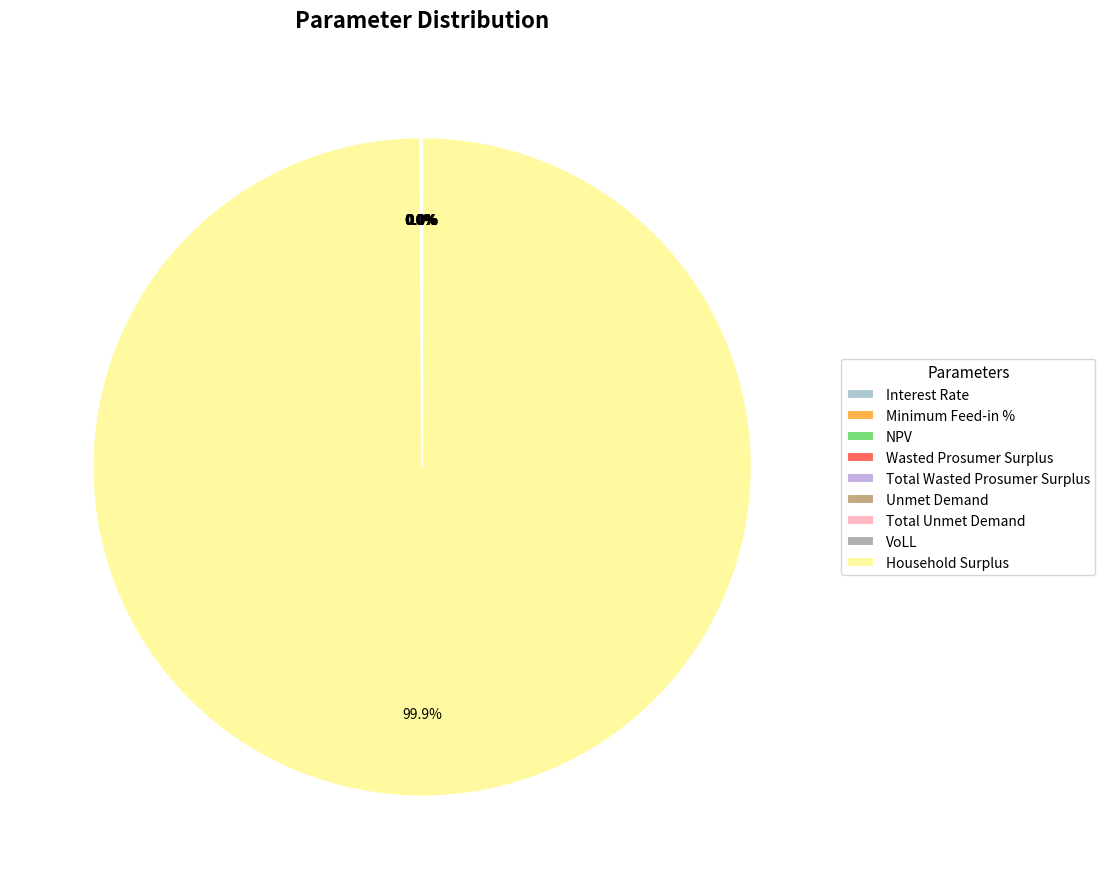

True or false: Household Surplus accounts for 99% of the total.

False